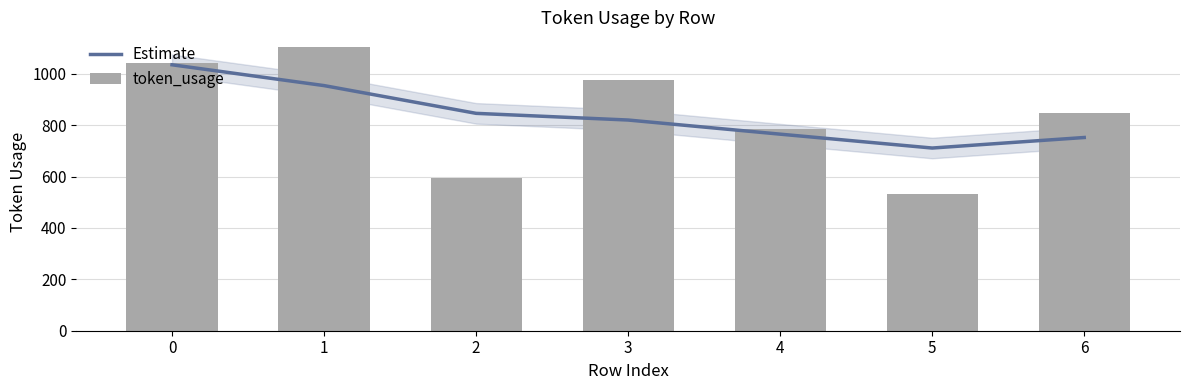

Which category has the highest value across all series?

1